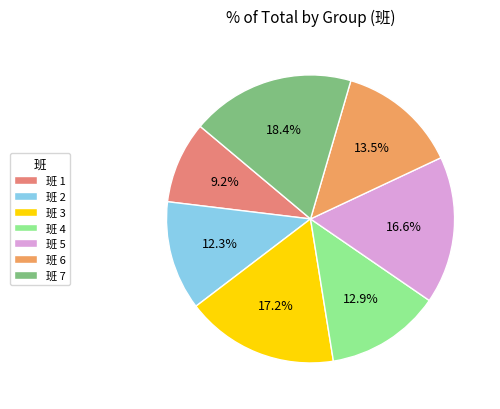

What is the largest slice in the pie chart?

班 7